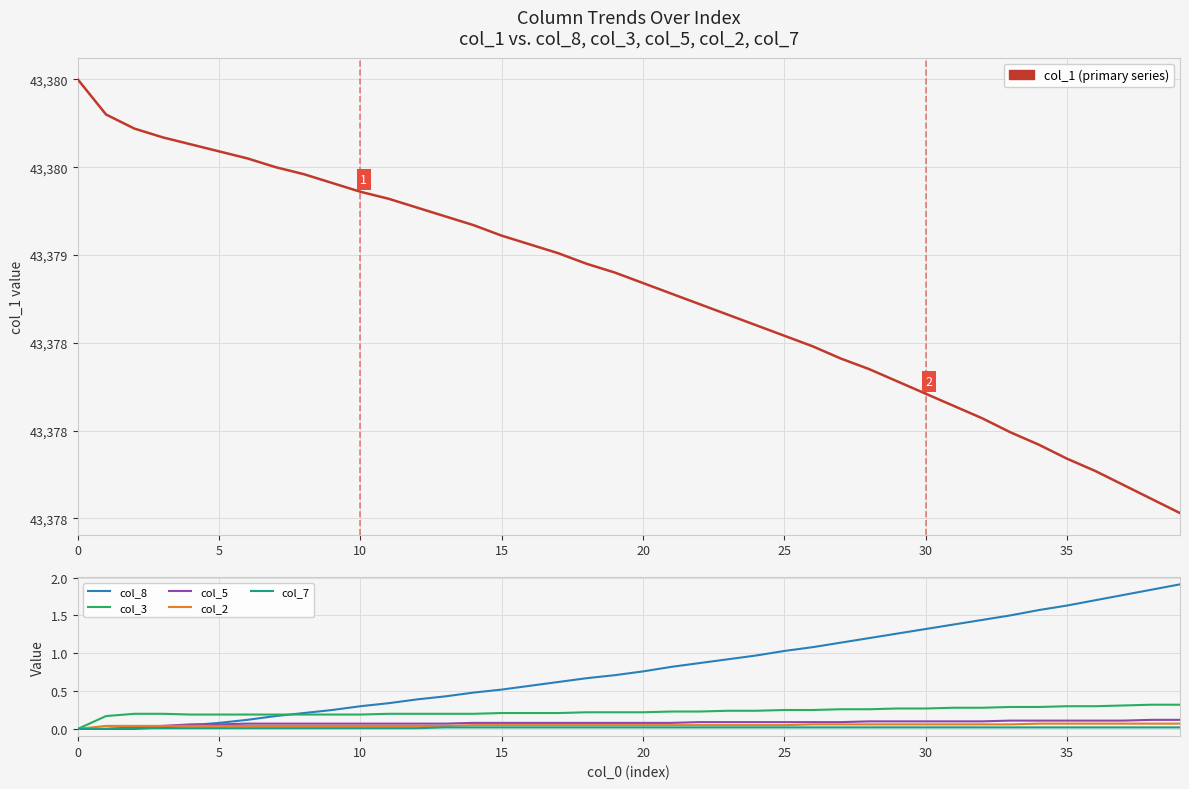

What is the label of the 13th point from the right?

27